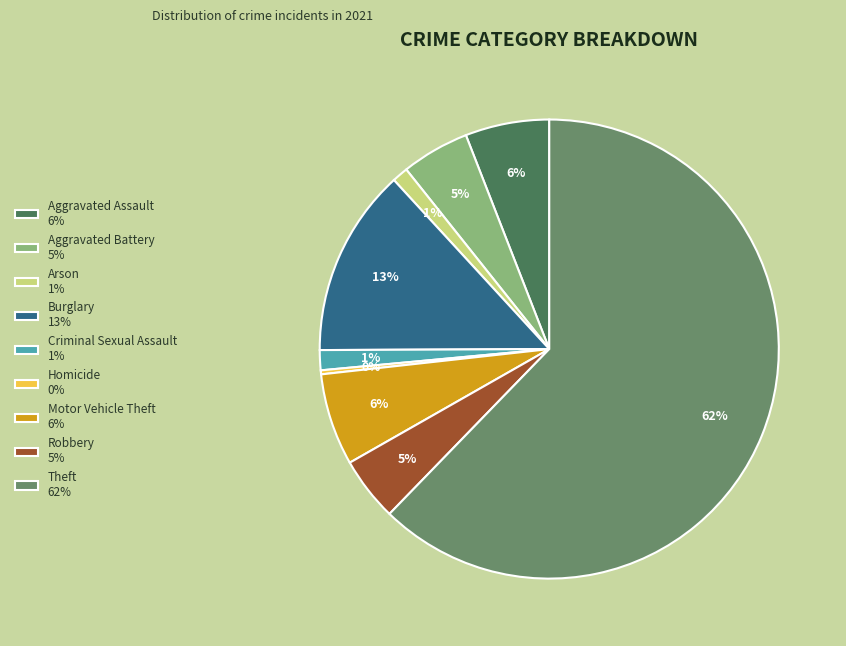

Does Theft account for over 50% of the chart?

Yes